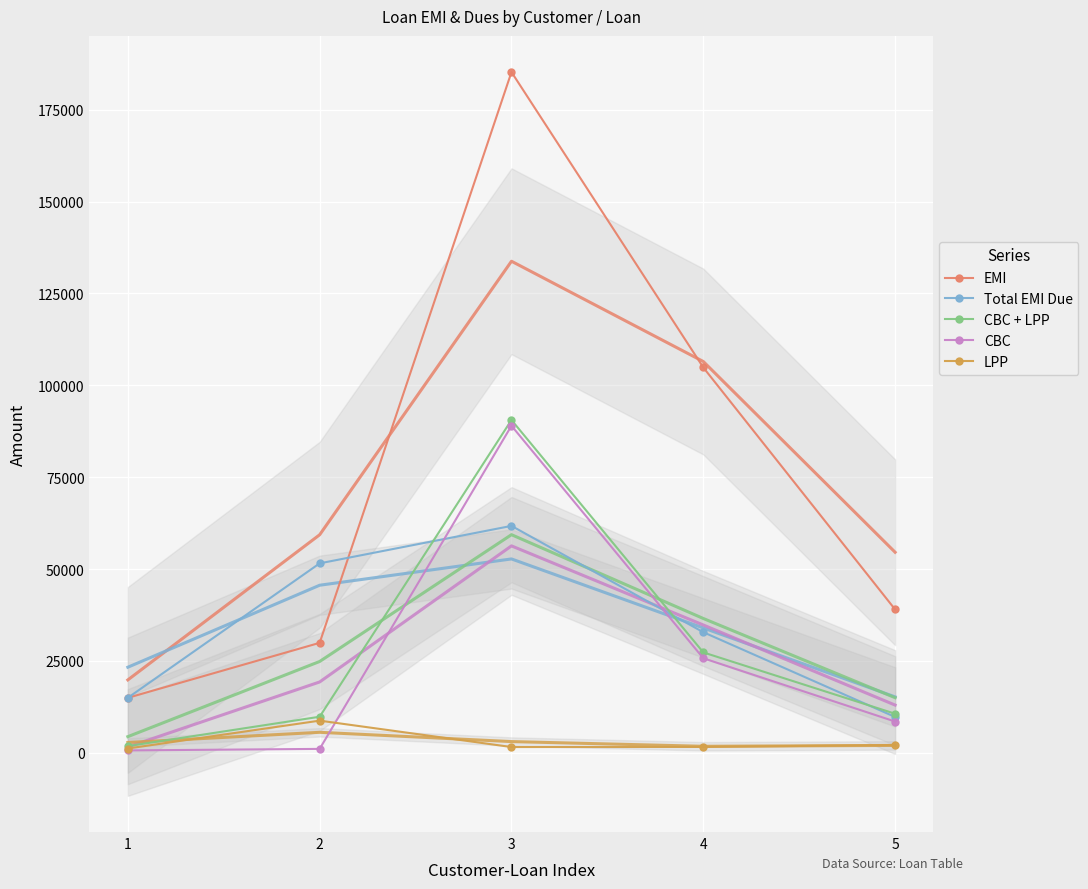

Which series changed the most between 4 and 5?

EMI